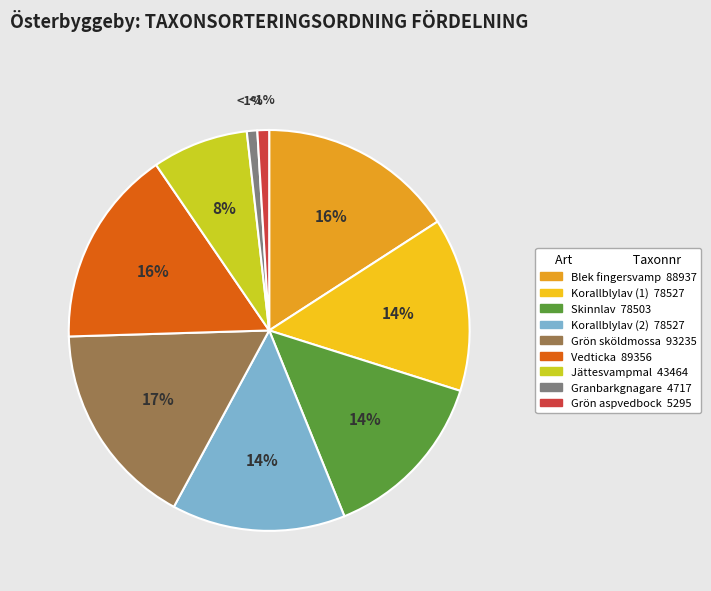

To the nearest percent, what is the average slice percentage?

11%